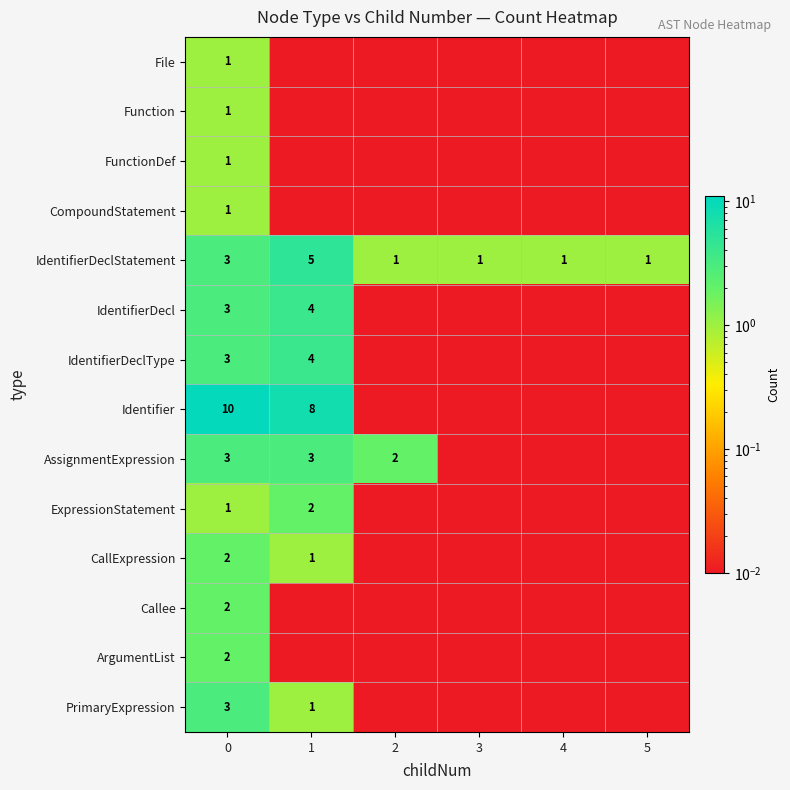

What is the difference between the PrimaryExpression values at 1 and 5?

1.0